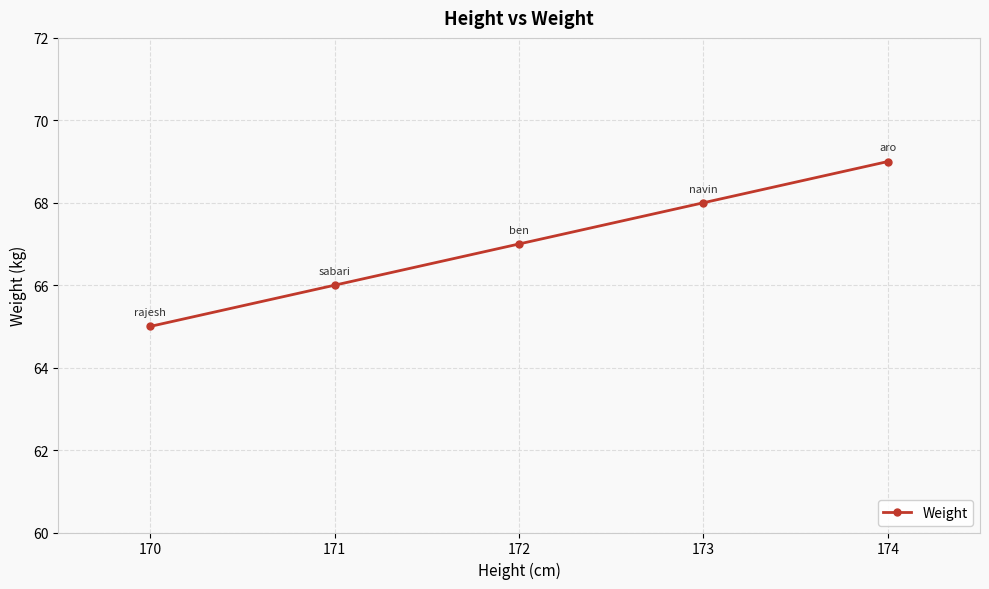

Rank the categories by value from lowest to highest.

170, 171, 172, 173, 174